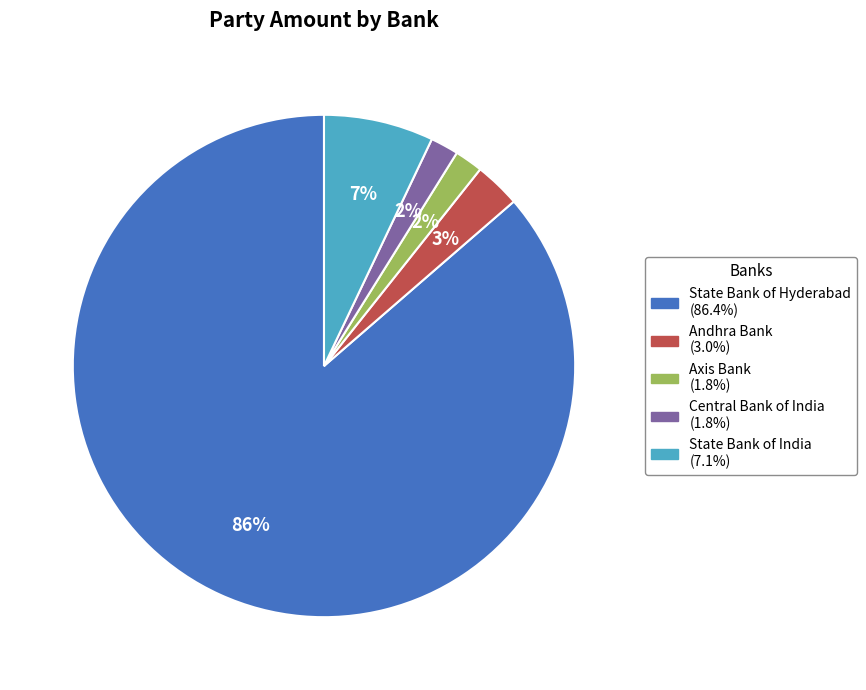

Is there any slice that represents more than half of the pie?

Yes